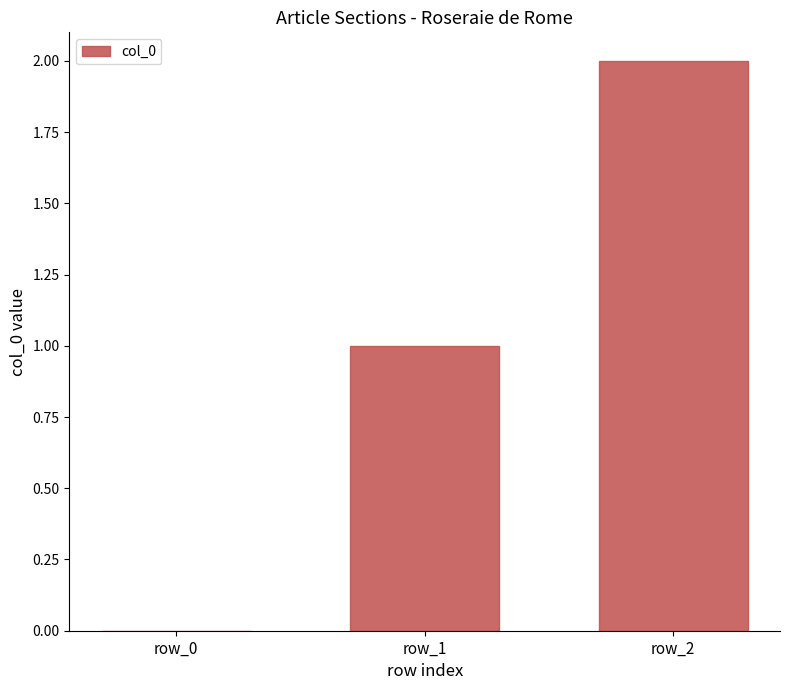

What is the change in value from row_0 to row_2?

+2